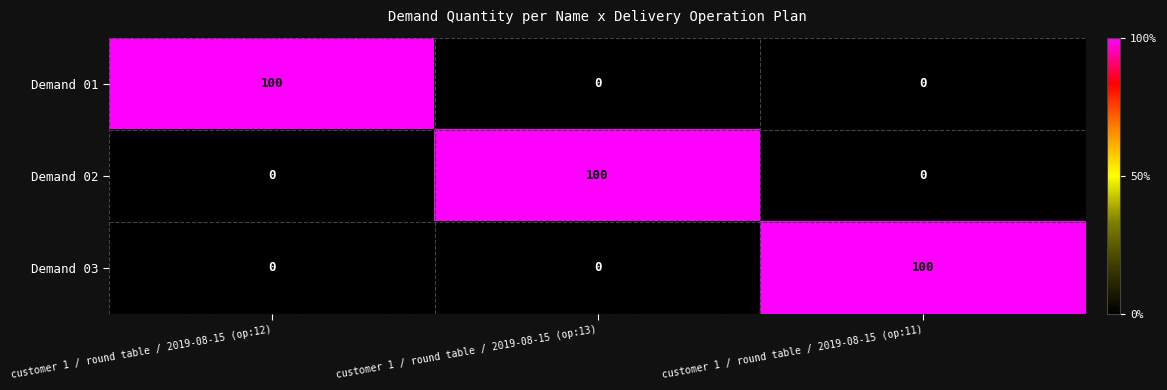

Count the Demand 02 values in the range 0 to 100.

3